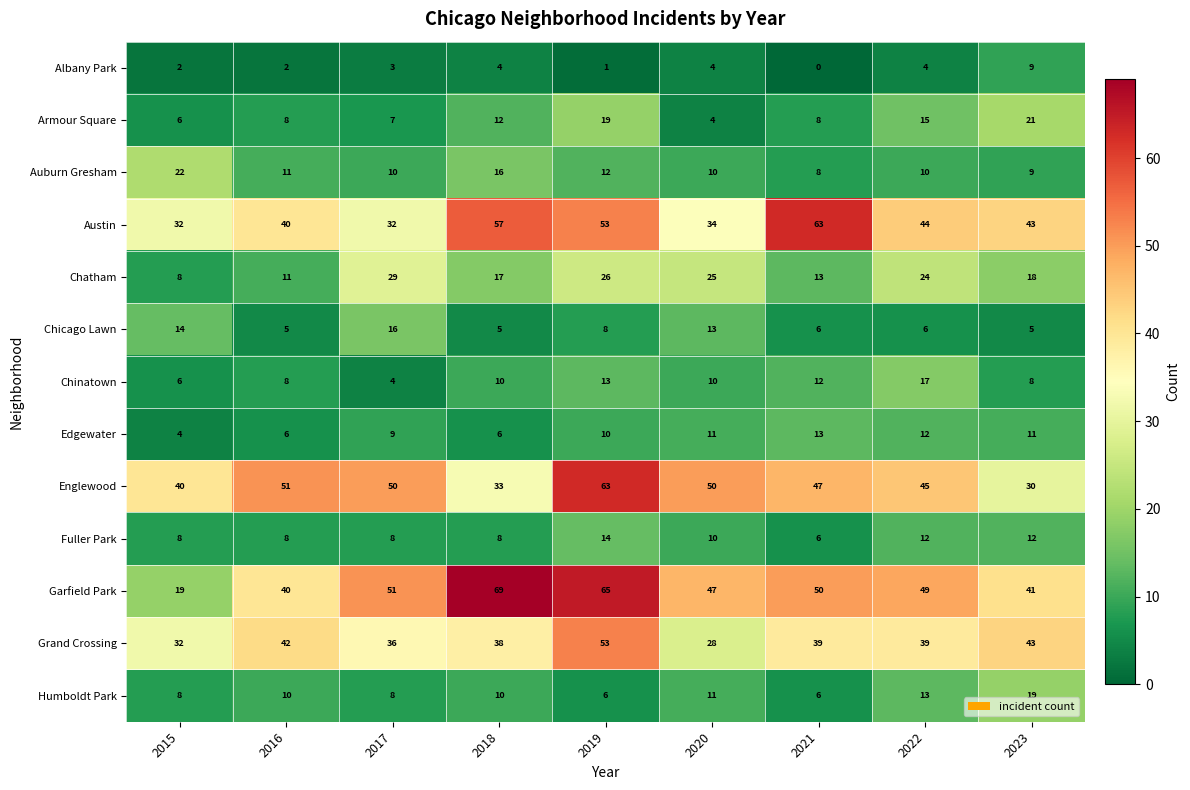

What is the difference between the highest and lowest values at 2022?

45